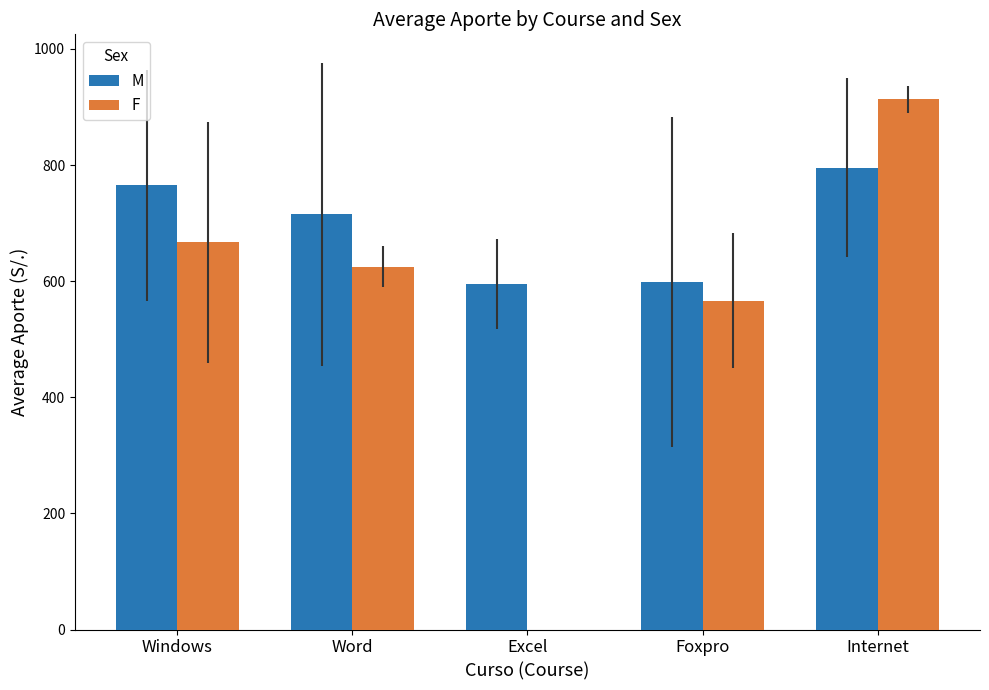

The value of M at Word is 386.3. True or false?

False